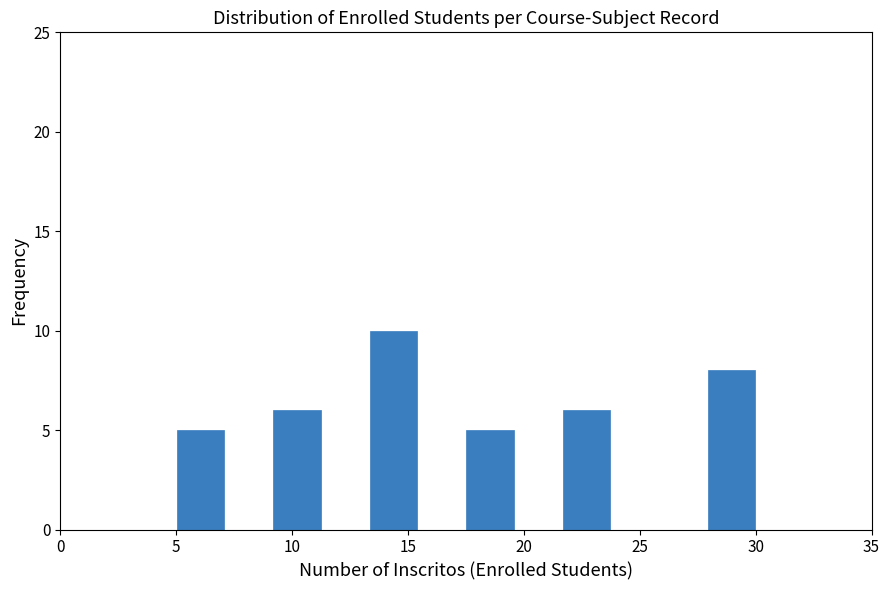

Reading left to right, transcribe this chart: for each bar, give the range it covers on the x-axis and its height. Neither the bar edges nor the heights are printed on the chart, so give them approximately, as read against the axes.

5.0 to 7.0: 5
7.0 to 9.0: 0
9.0 to 11.5: 6
11.5 to 13.5: 0
13.5 to 15.5: 10
15.5 to 17.5: 0
17.5 to 19.5: 5
19.5 to 21.5: 0
21.5 to 24.0: 6
24.0 to 26.0: 0
26.0 to 28.0: 0
28.0 to 30.0: 8